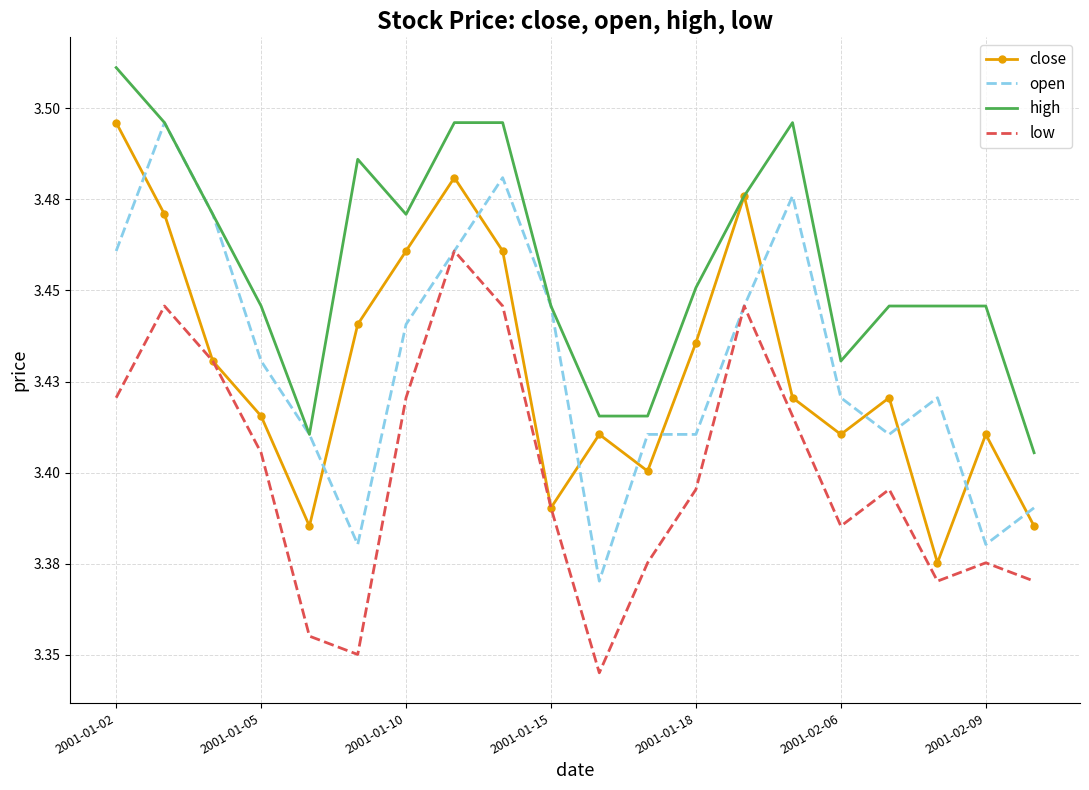

At which label does high reach its peak?

2001-01-02